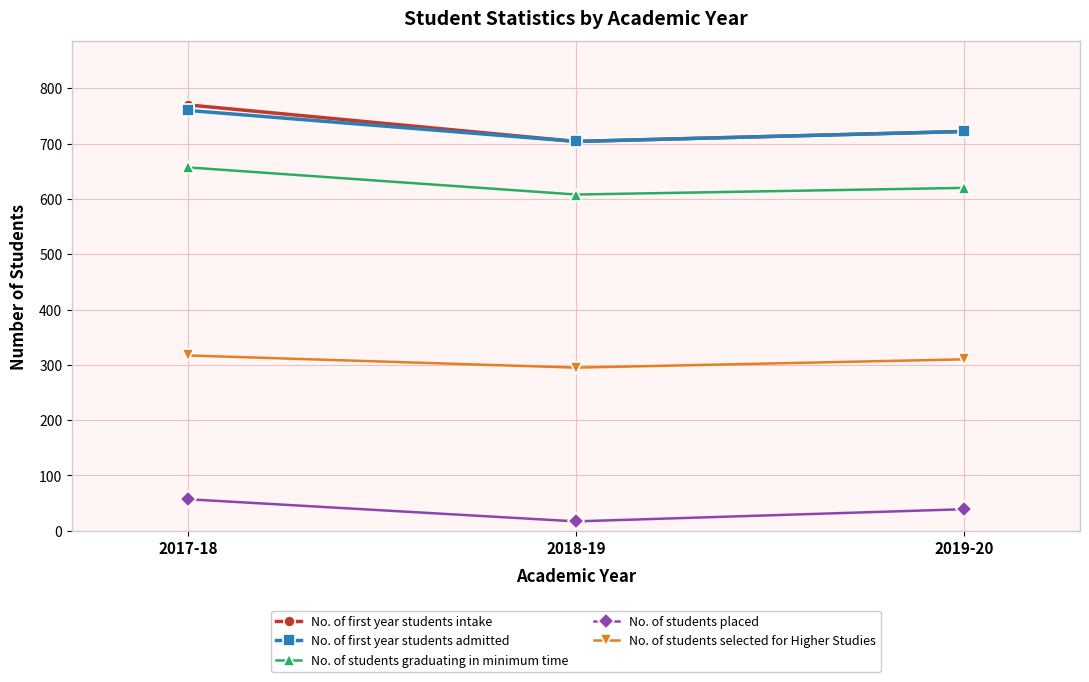

What is the label of the 2nd point from the left?

2018-19